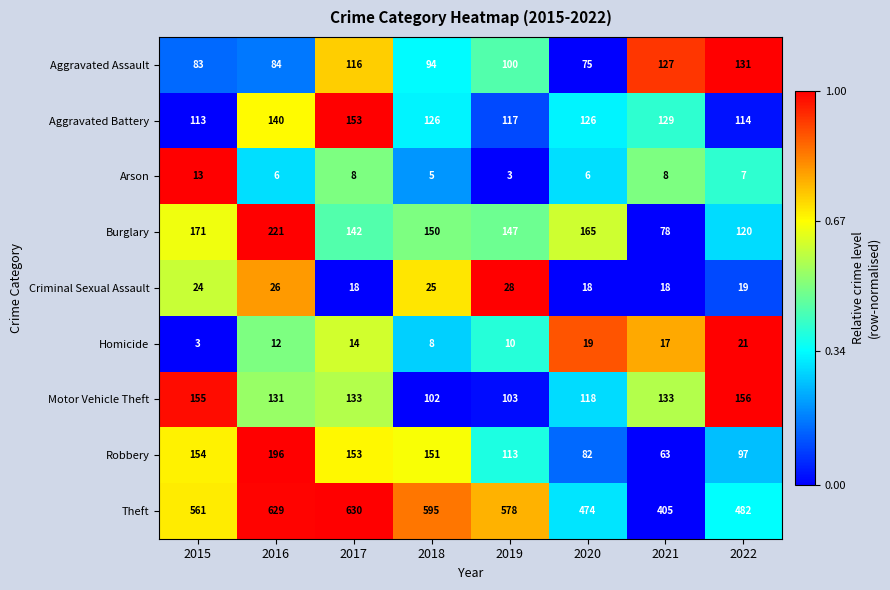

What is the sum of all Robbery values?

1009